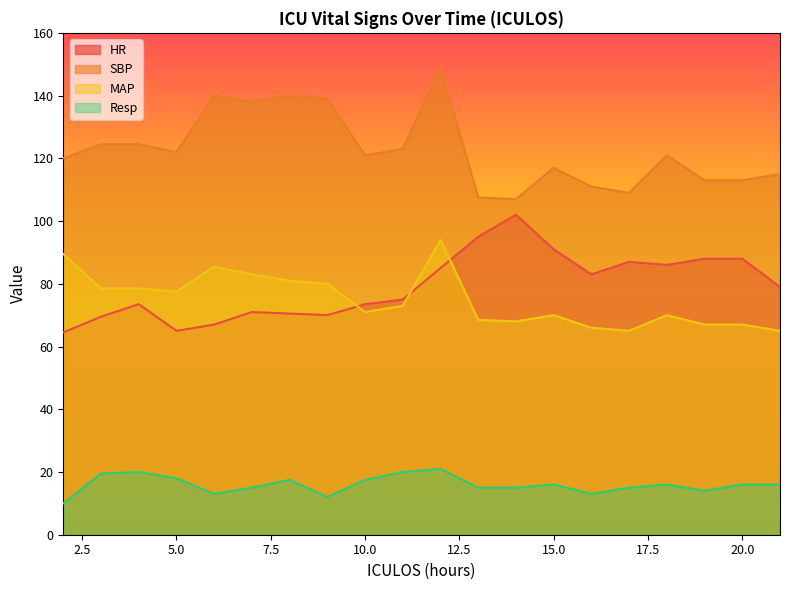

The HR series shows 109.4 at 3. True or false?

False